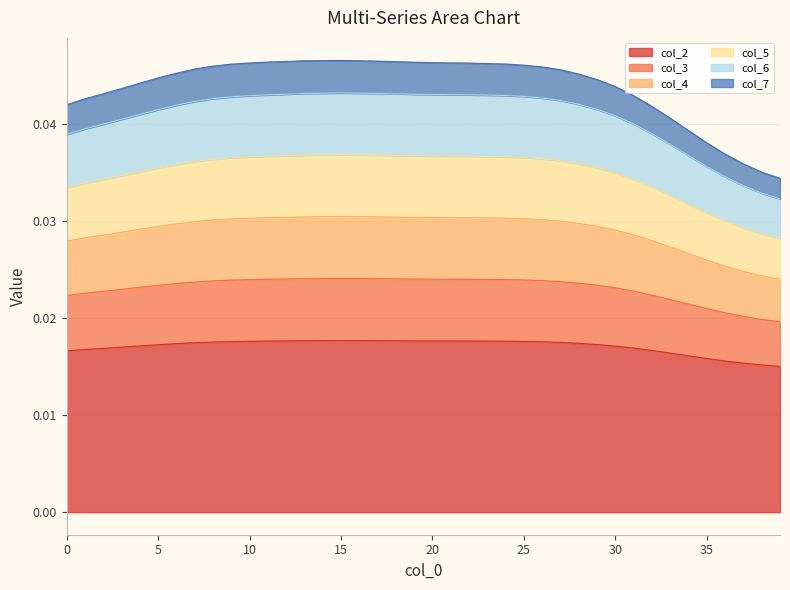

What are all the series names shown in the legend?

col_2, col_3, col_4, col_5, col_6, col_7